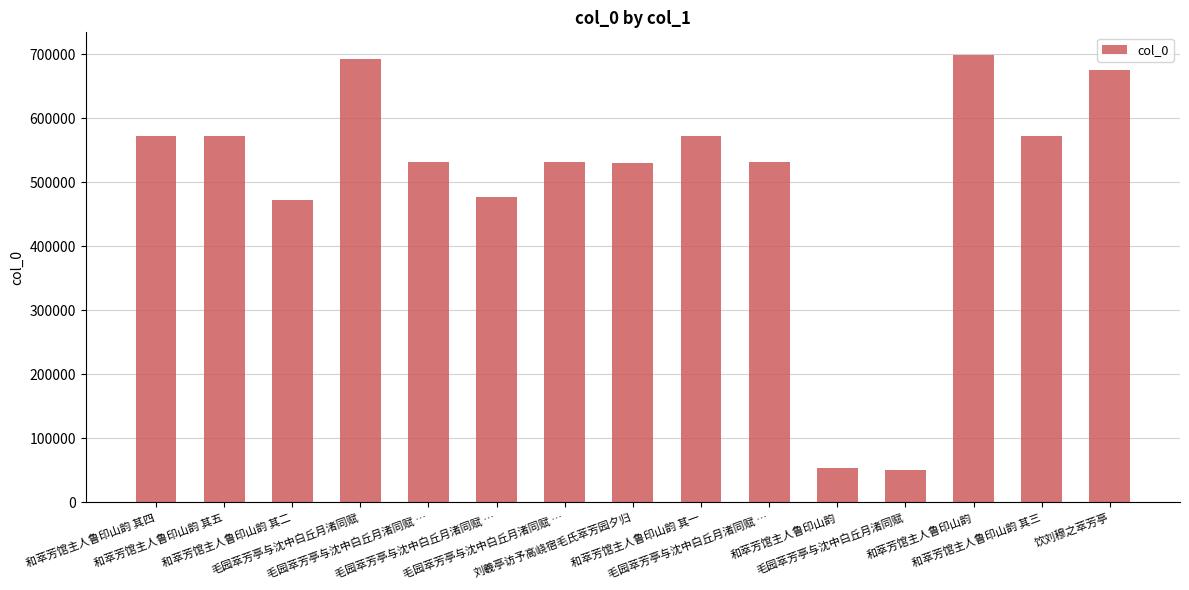

Reading left to right, transcribe all the data shown in this chart.

572783	572784	471569	692738	531534	476693	531536	530941	572781	531535	54051	50356	699419	572782	676133